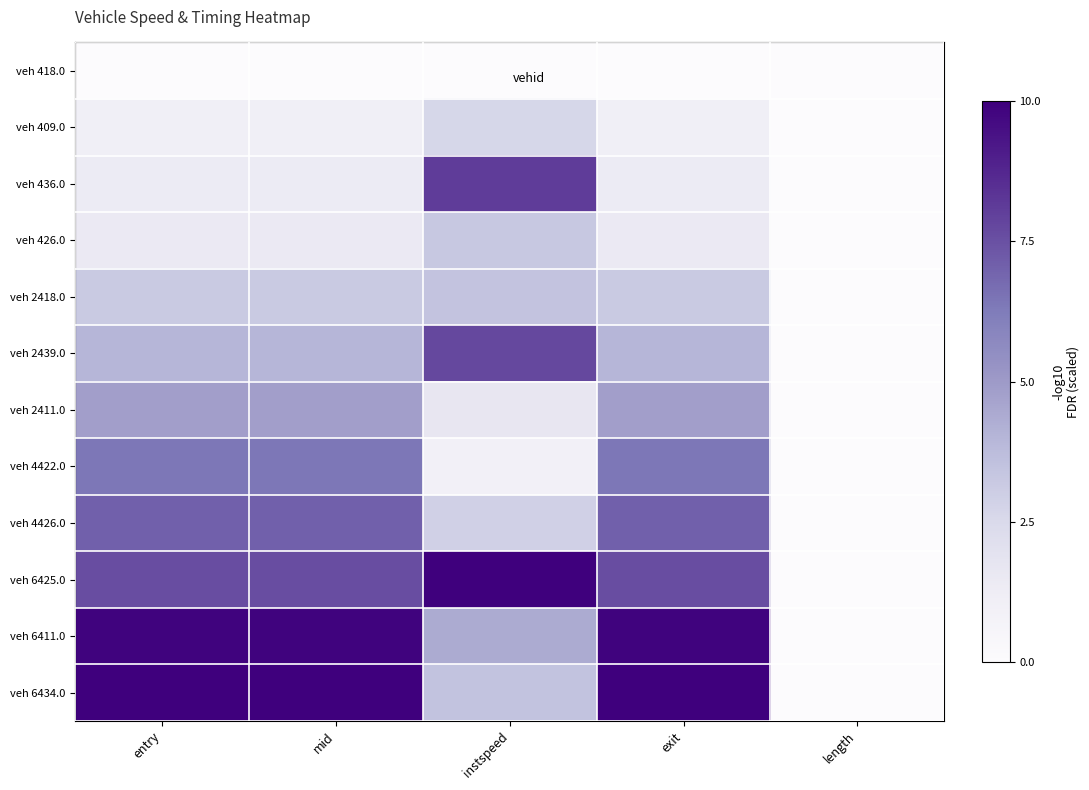

Reading right to left, what are all the values shown in this chart?

veh 418.0: length=0.0	exit=0.0	instspeed=0.0	mid=0.0	entry=0.0
veh 409.0: length=0.0	exit=1.1	instspeed=2.6	mid=1.1	entry=1.1
veh 436.0: length=0.0	exit=1.4	instspeed=8.1	mid=1.4	entry=1.4
veh 426.0: length=0.0	exit=1.5	instspeed=3.3	mid=1.5	entry=1.5
veh 2418.0: length=0.0	exit=3.2	instspeed=3.5	mid=3.2	entry=3.2
veh 2439.0: length=0.0	exit=4.0	instspeed=7.8	mid=4.0	entry=4.0
veh 2411.0: length=0.0	exit=4.8	instspeed=1.7	mid=4.8	entry=4.8
veh 4422.0: length=0.0	exit=6.4	instspeed=0.9	mid=6.4	entry=6.4
veh 4426.0: length=0.0	exit=7.1	instspeed=2.9	mid=7.1	entry=7.1
veh 6425.0: length=0.0	exit=7.6	instspeed=10.0	mid=7.6	entry=7.6
veh 6411.0: length=0.0	exit=9.9	instspeed=4.4	mid=9.9	entry=9.9
veh 6434.0: length=0.0	exit=10.0	instspeed=3.5	mid=10.0	entry=10.0